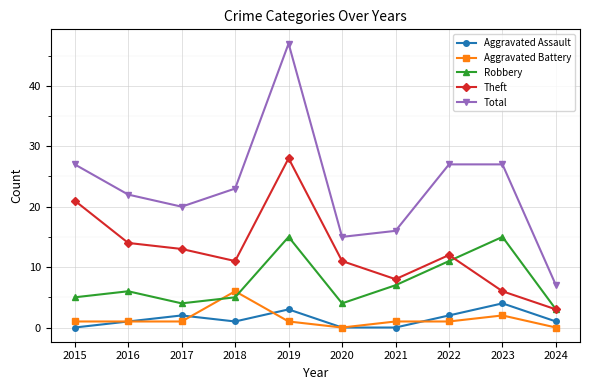

Reading right to left, transcribe all the data shown in this chart.

Aggravated Assault: 2024=1	2023=4	2022=2	2021=0	2020=0	2019=3	2018=1	2017=2	2016=1	2015=0
Aggravated Battery: 2024=0	2023=2	2022=1	2021=1	2020=0	2019=1	2018=6	2017=1	2016=1	2015=1
Robbery: 2024=3	2023=15	2022=11	2021=7	2020=4	2019=15	2018=5	2017=4	2016=6	2015=5
Theft: 2024=3	2023=6	2022=12	2021=8	2020=11	2019=28	2018=11	2017=13	2016=14	2015=21
Total: 2024=7	2023=27	2022=27	2021=16	2020=15	2019=47	2018=23	2017=20	2016=22	2015=27